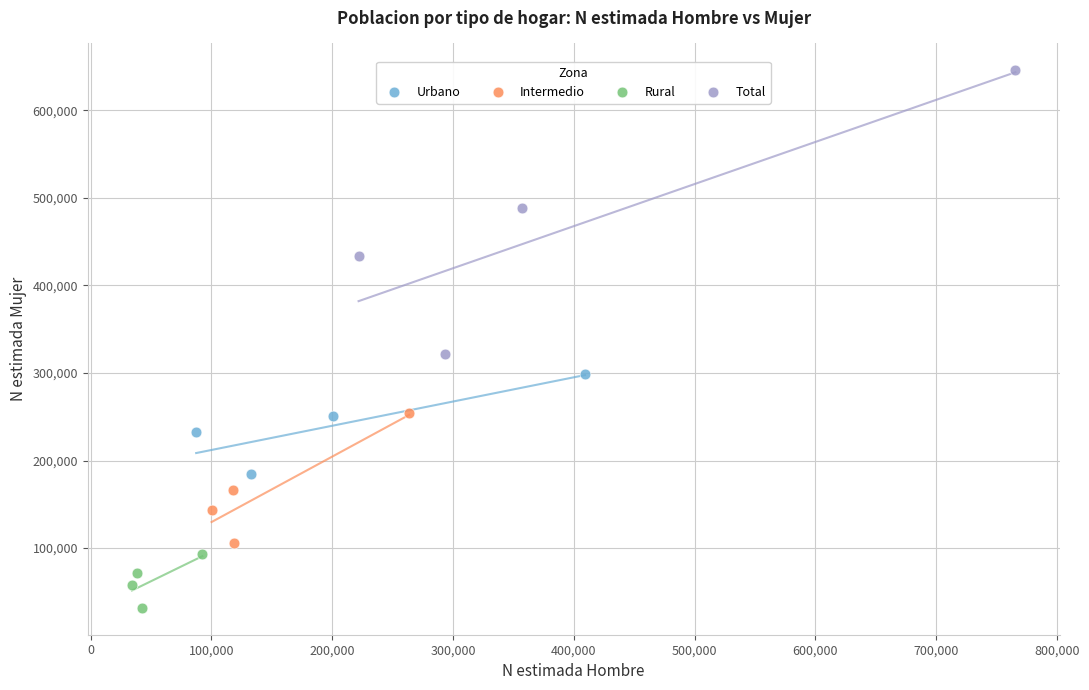

Which series has the largest Y range (max minus min)?

Total